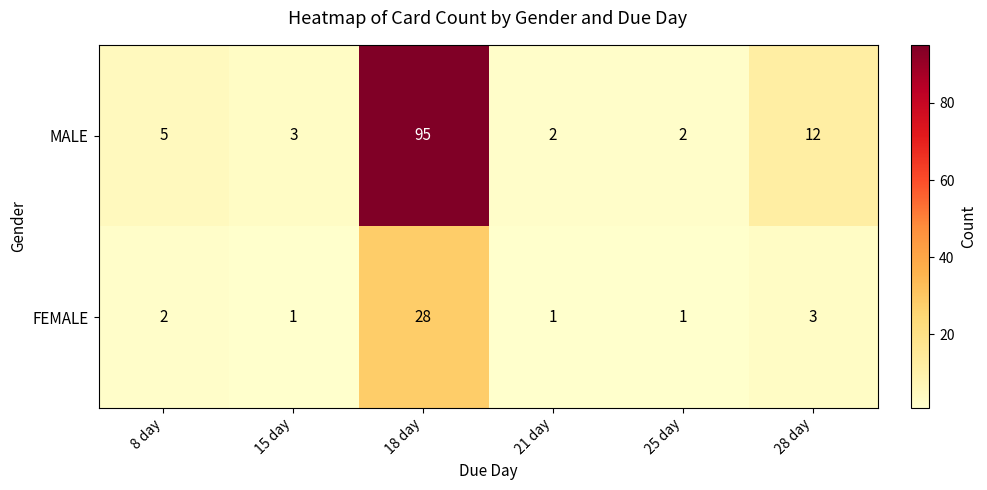

Reading left to right, extract all data points from this chart.

MALE: 8 day=5	15 day=3	18 day=95	21 day=2	25 day=2	28 day=12
FEMALE: 8 day=2	15 day=1	18 day=28	21 day=1	25 day=1	28 day=3